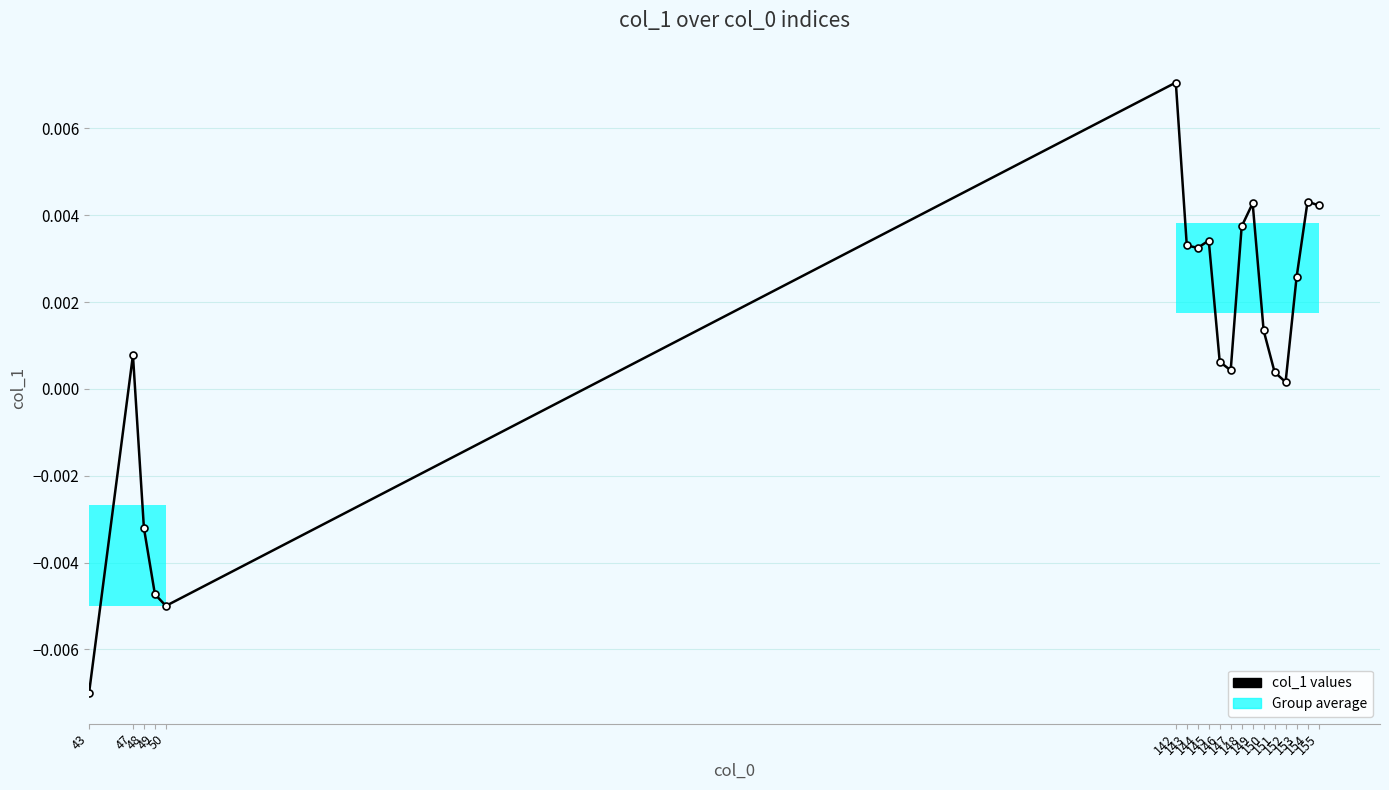

Rank the categories by value from lowest to highest.

43, 50, 49, 48, 152, 151, 147, 146, 47, 150, 153, 144, 143, 145, 148, 155, 149, 154, 142